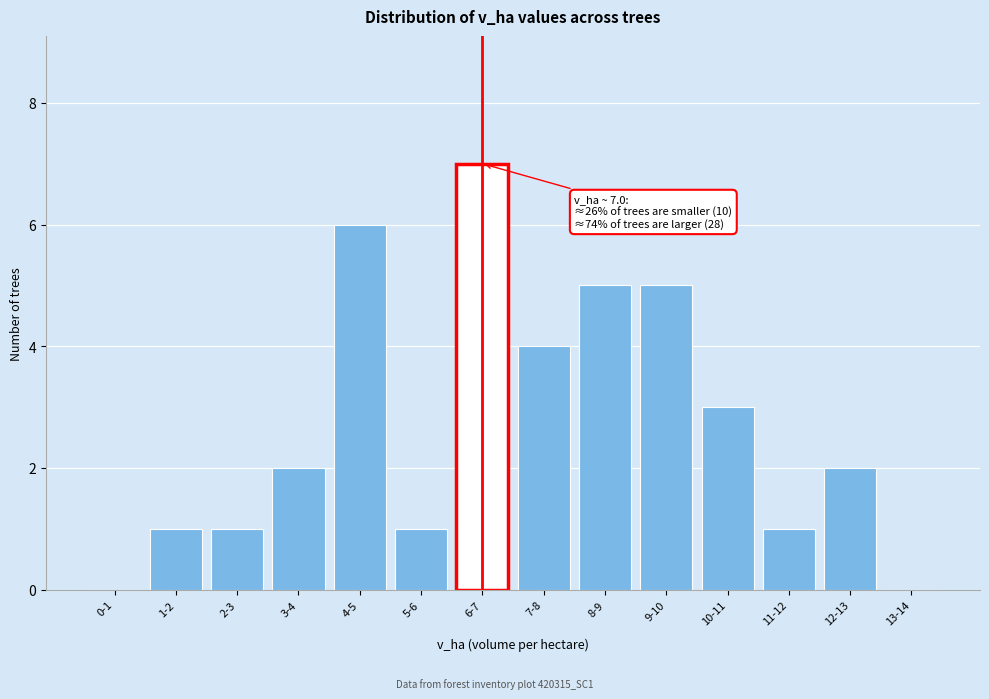

Reading left to right, what are all the values shown in this chart?

0-1=0	1-2=1	2-3=1	3-4=2	4-5=6	5-6=1	6-7=7	7-8=4	8-9=5	9-10=5	10-11=3	11-12=1	12-13=2	13-14=0